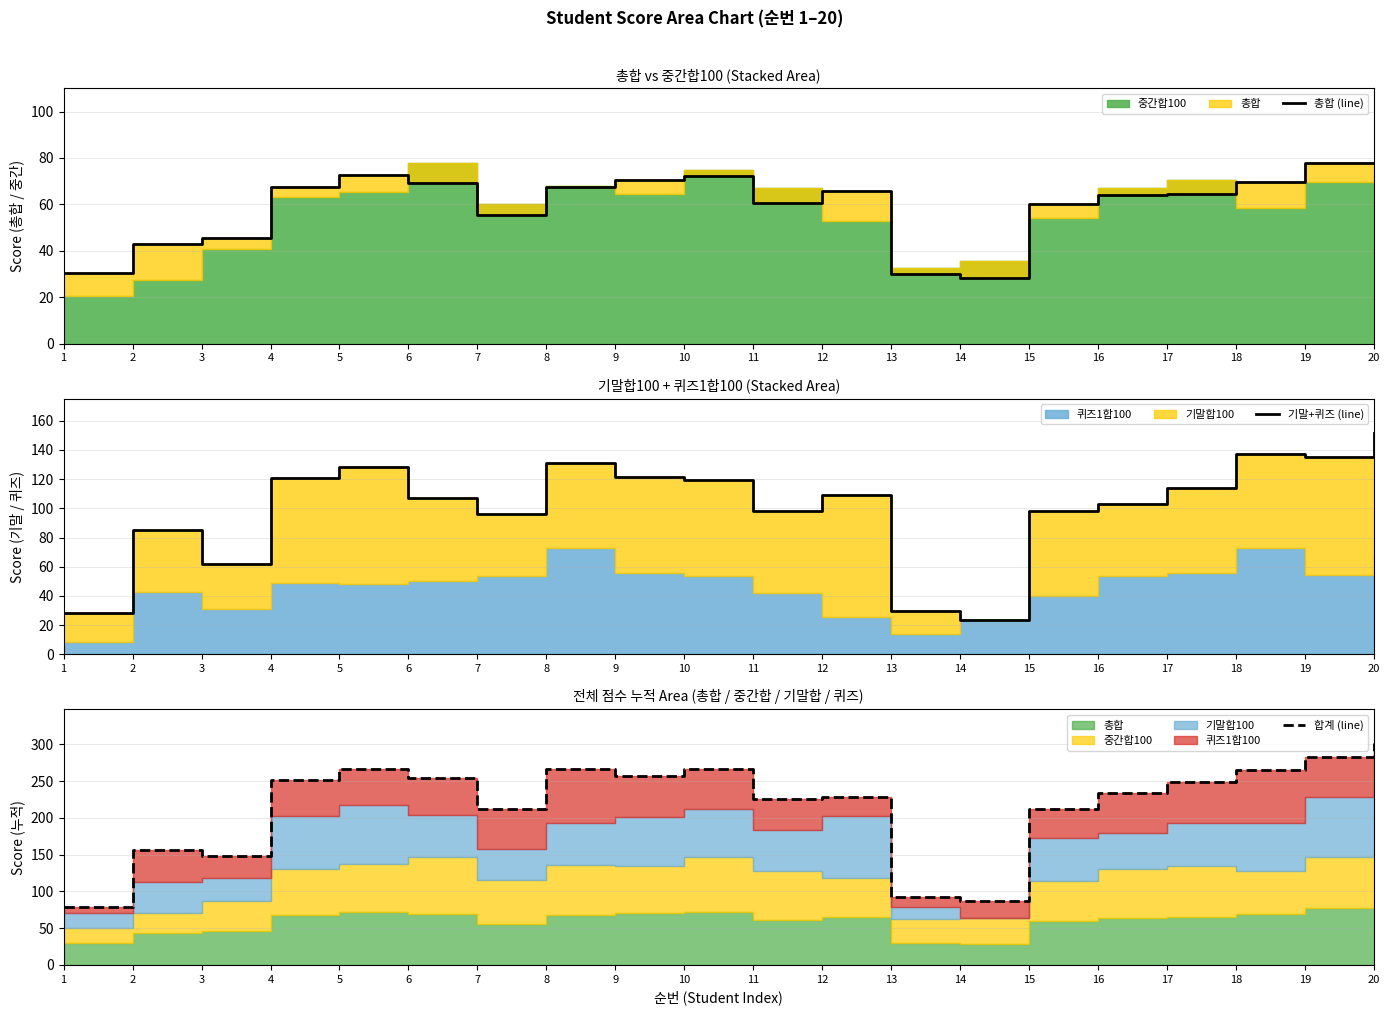

In 기말+퀴즈 (line), how many points are lower than both neighbors (excluding endpoints)?

5